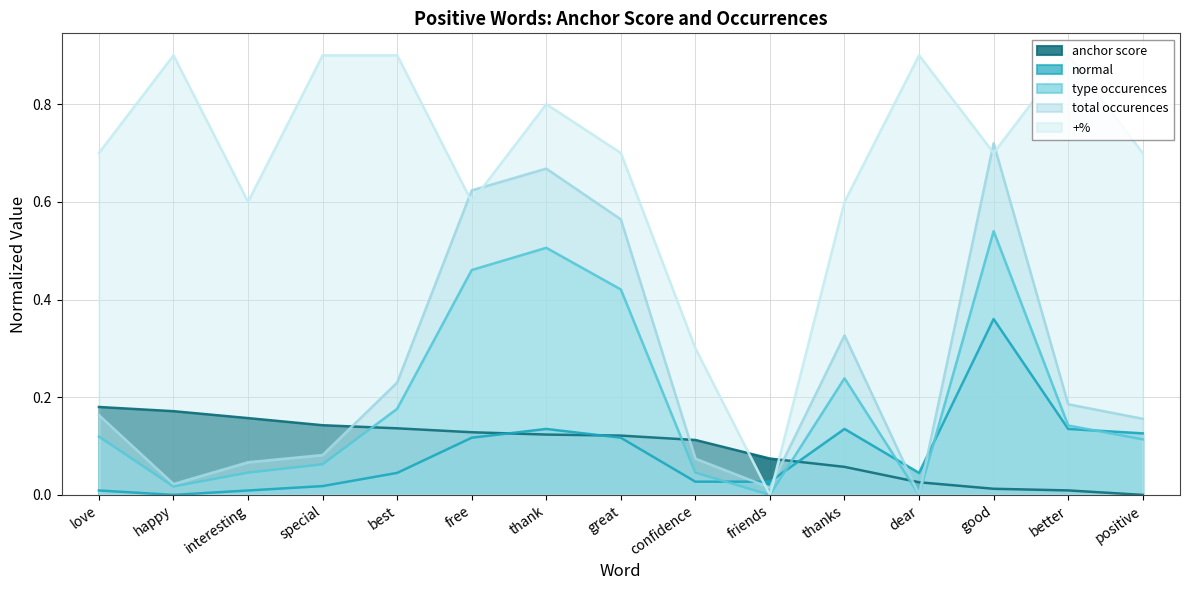

Does the chart have visible grid lines?

Yes